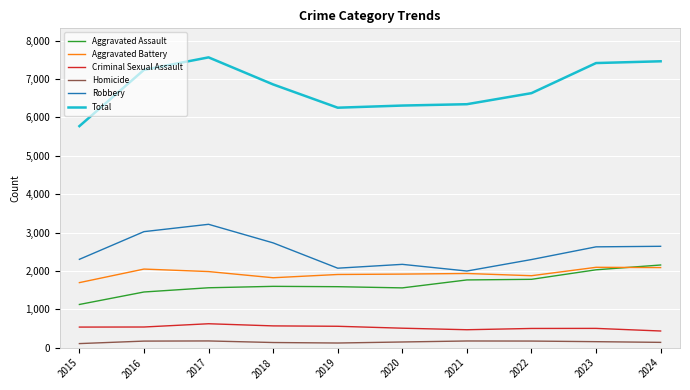

Which series has the largest total across all categories?

Total